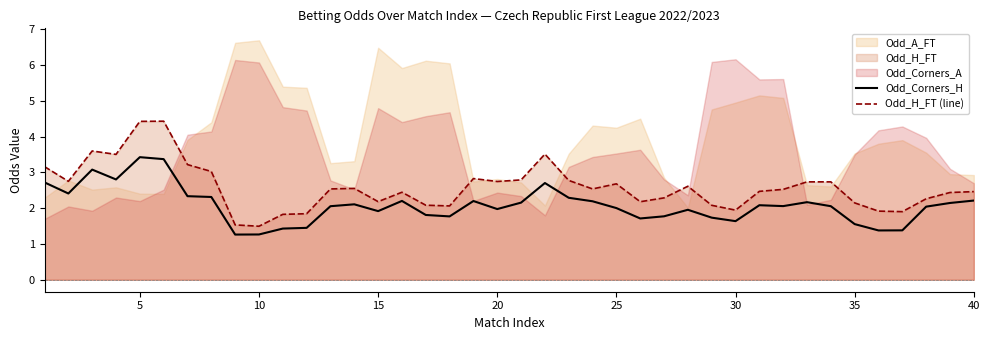

True or false: Odd_Corners_H and Odd_H_FT (line) cross at least once.

False